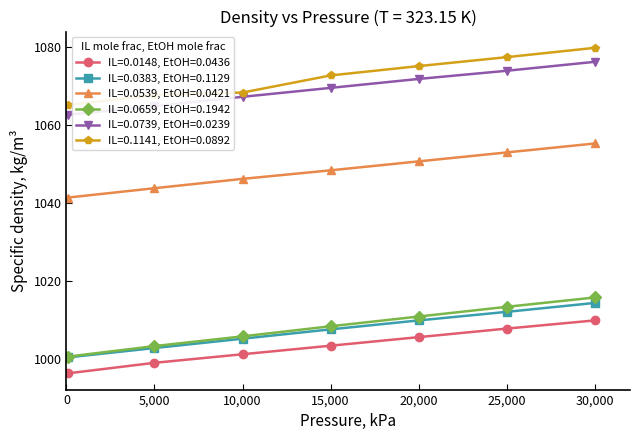

Which series has the widest spread of values?

IL=0.0659, EtOH=0.1942